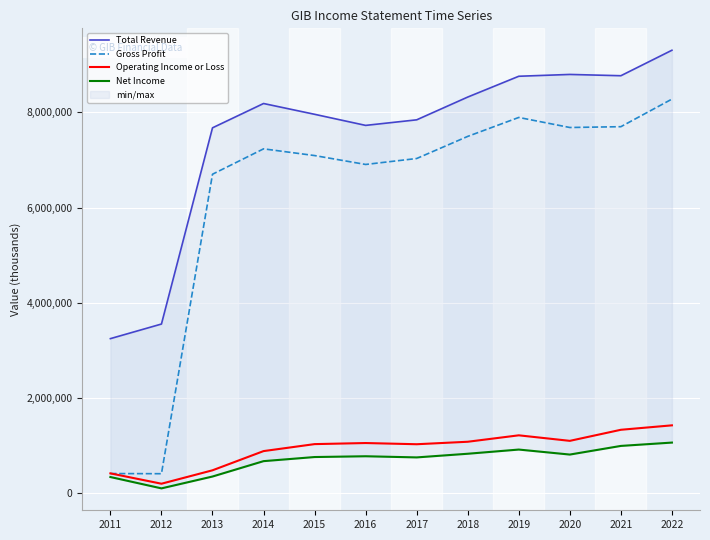

What is the average value of the Total Revenue series?

7511850